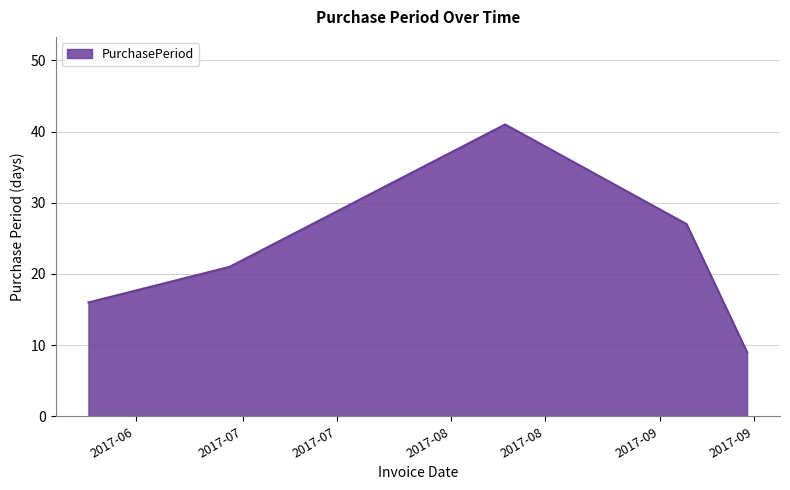

How many interior local peaks (higher than both neighbors) does the data have?

1